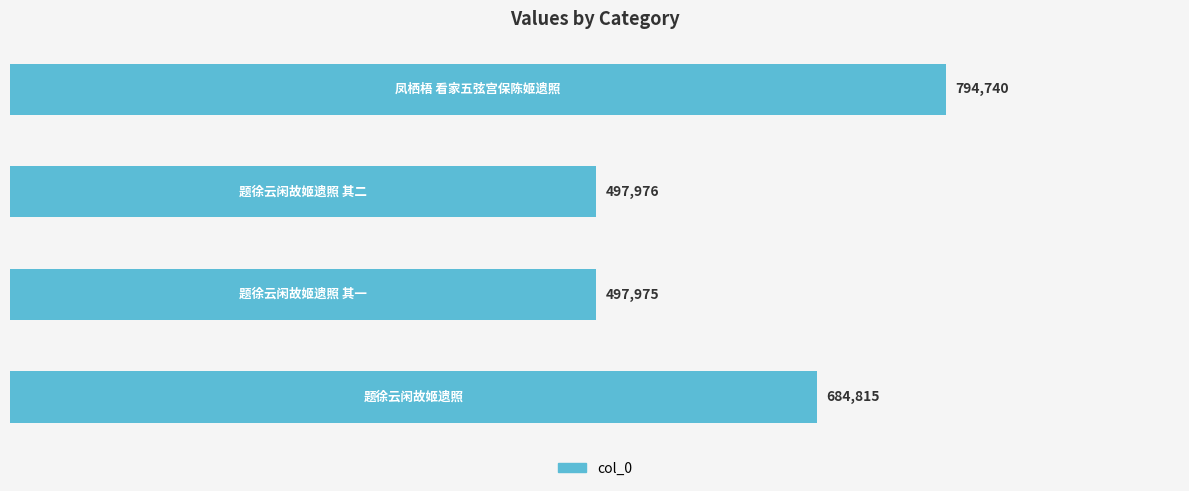

What is the difference between the second highest and minimum values?

186840